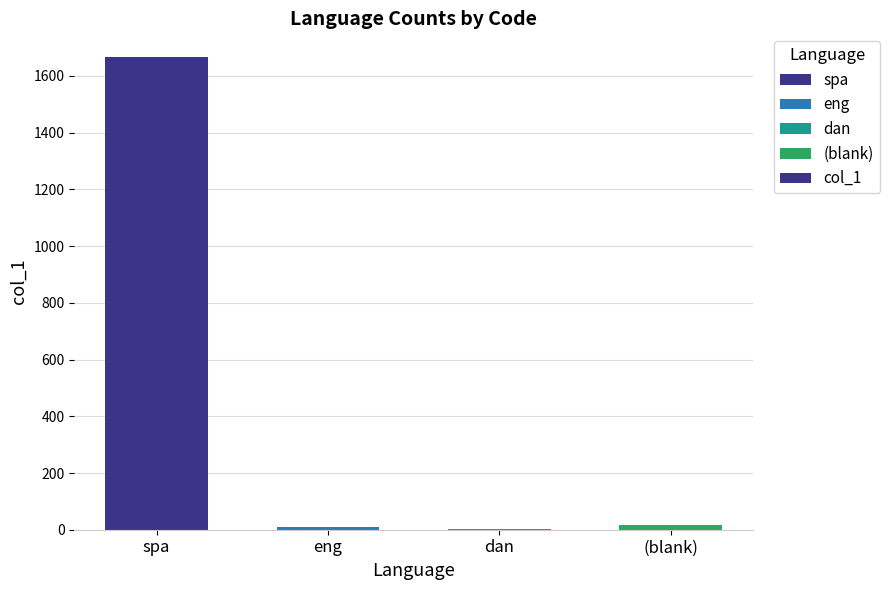

What is the sum of all values?

1693